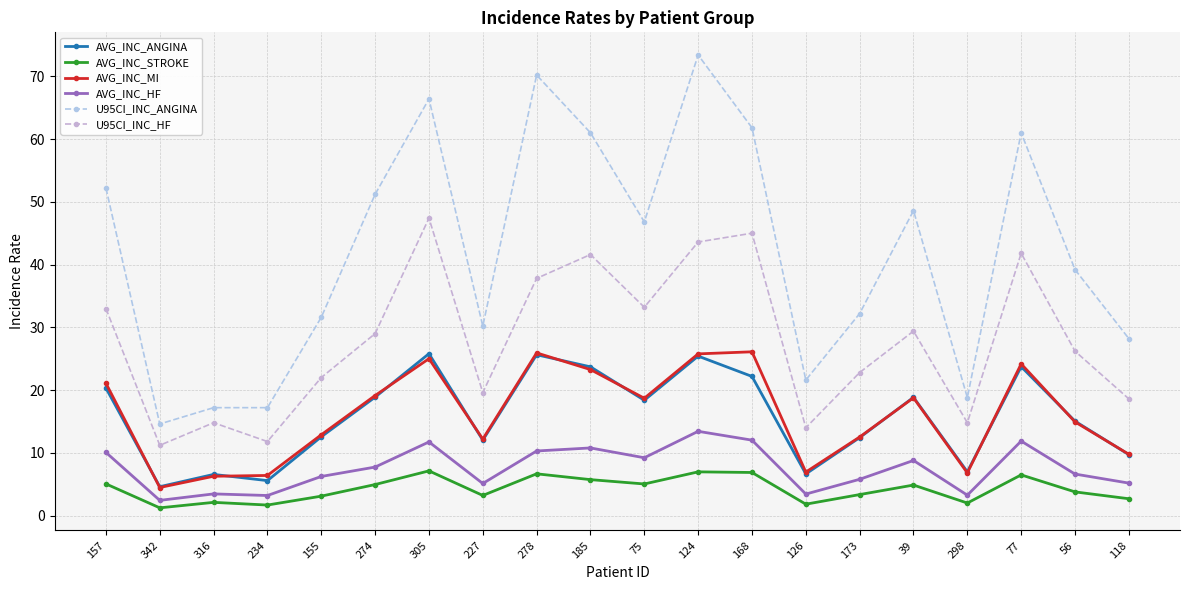

List the series in order of their peak value, lowest first.

AVG_INC_STROKE, AVG_INC_HF, AVG_INC_ANGINA, AVG_INC_MI, U95CI_INC_HF, U95CI_INC_ANGINA